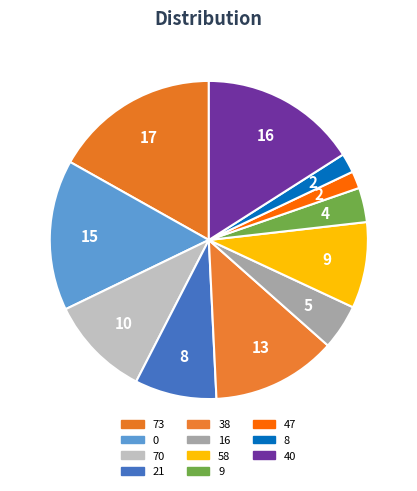

Count the number of slices in the pie.

11